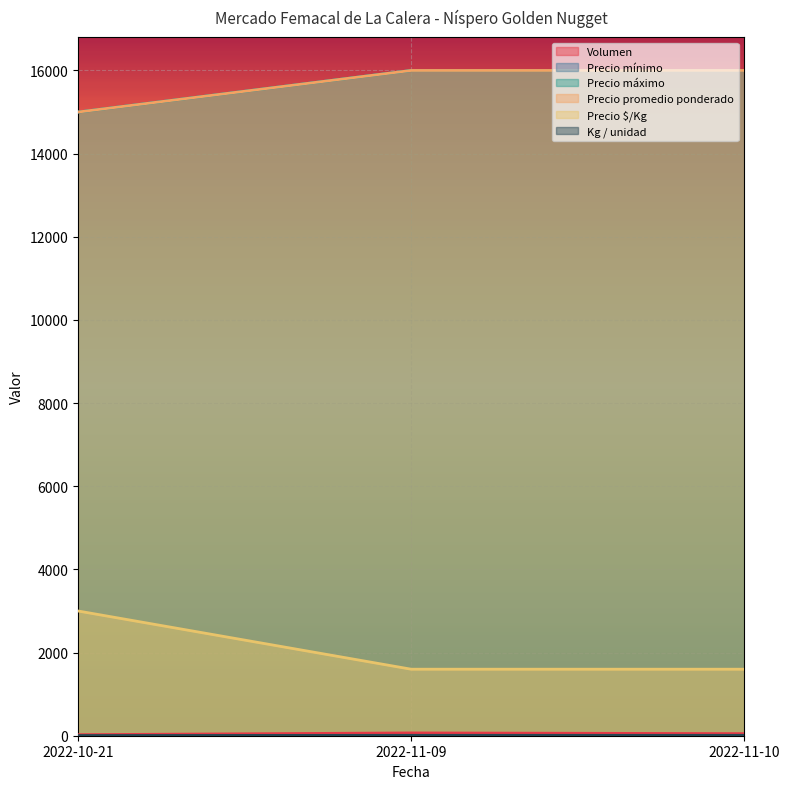

What is the sum of the Precio promedio ponderado values at 2022-10-21 and 2022-11-10?

31000